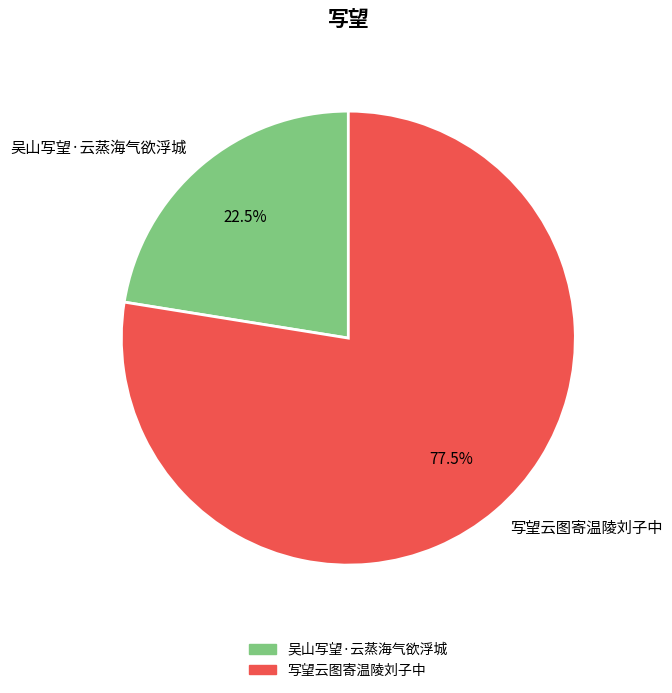

Is it true that 吴山写望·云蒸海气欲浮城 is 15% of the pie?

False